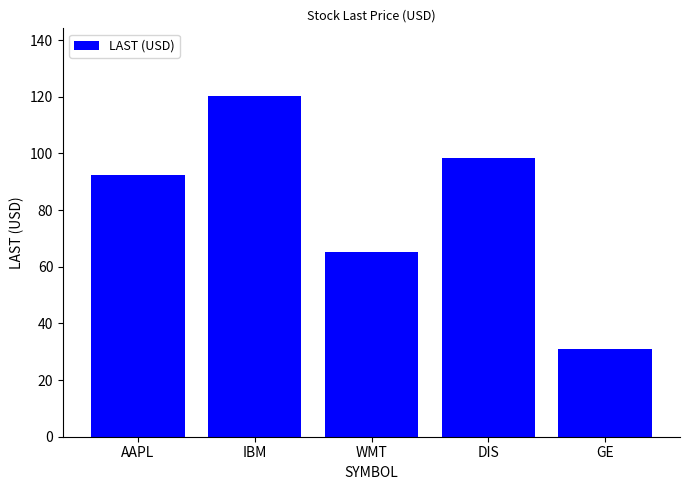

What is the greatest value displayed?

120.2